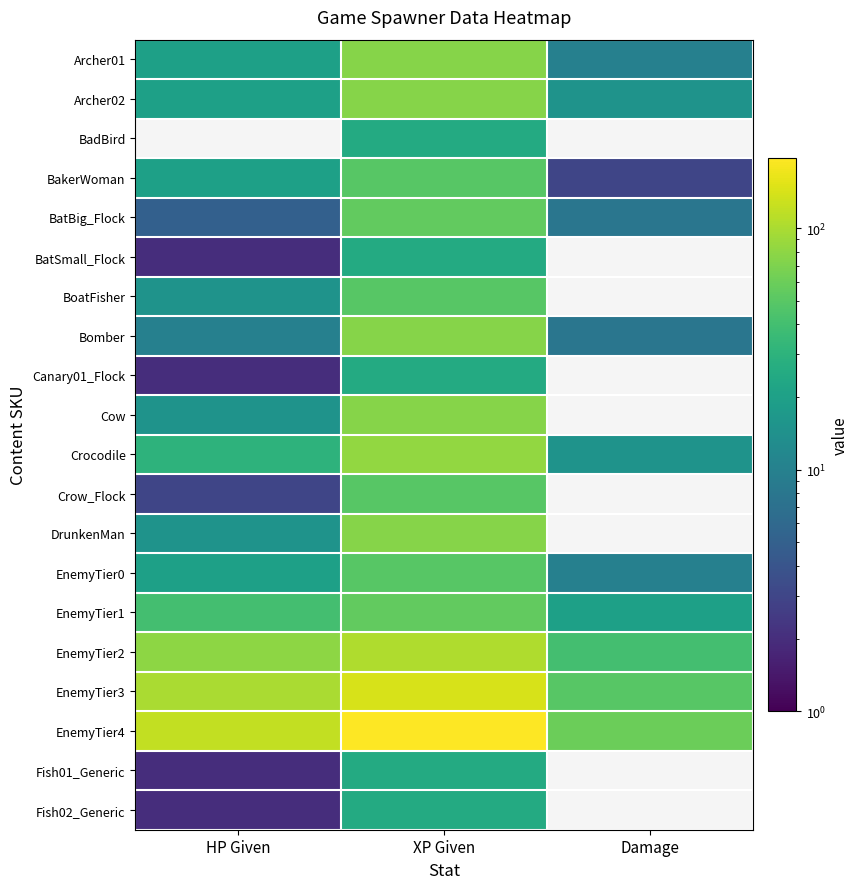

What is the greatest value displayed?

195.0